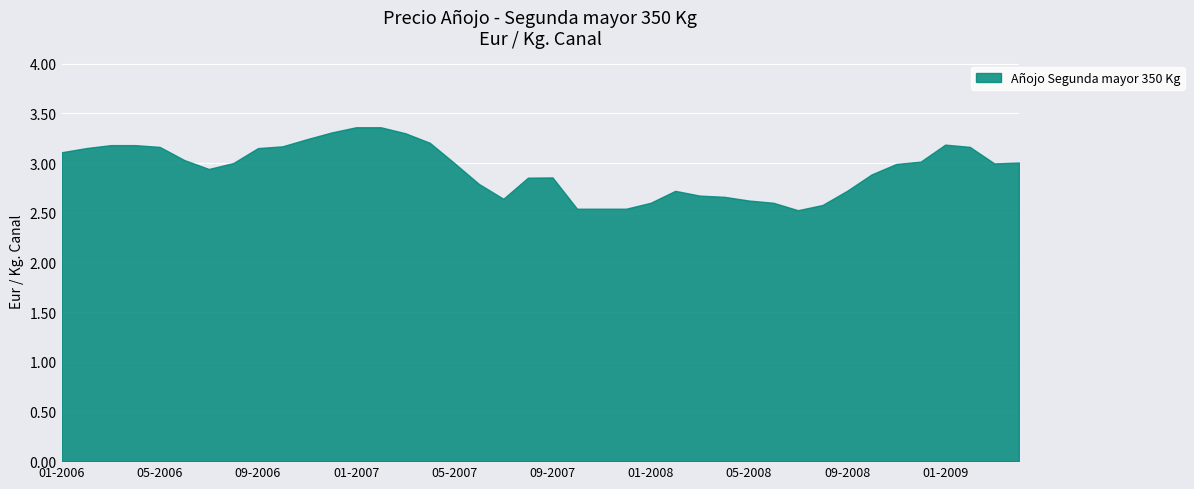

Reading left to right, transcribe all the data shown in this chart.

3.1	3.1	3.2	3.2	3.2	3.0	2.9	3.0	3.1	3.2	3.2	3.3	3.4	3.4	3.3	3.2	3.0	2.8	2.6	2.9	2.9	2.5	2.5	2.5	2.6	2.7	2.7	2.7	2.6	2.6	2.5	2.6	2.7	2.9	3.0	3.0	3.2	3.2	3.0	3.0